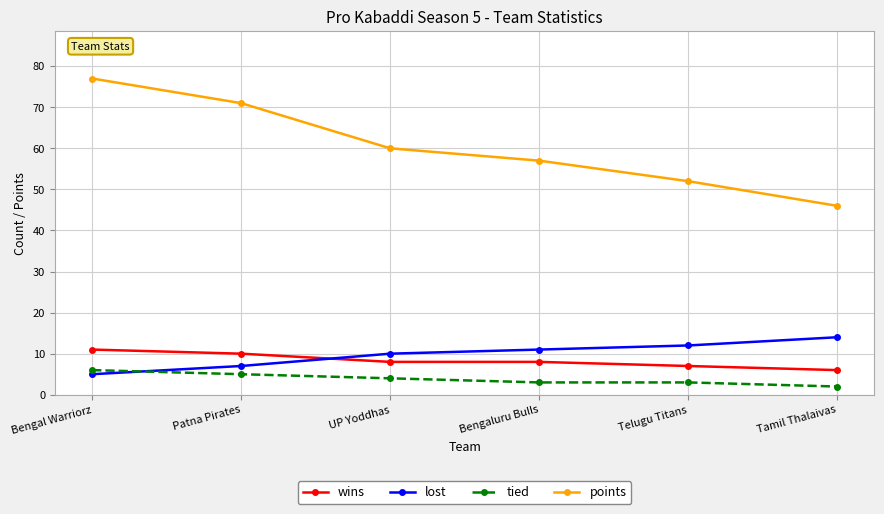

Which category has the highest value in the tied series?

Bengal Warriorz